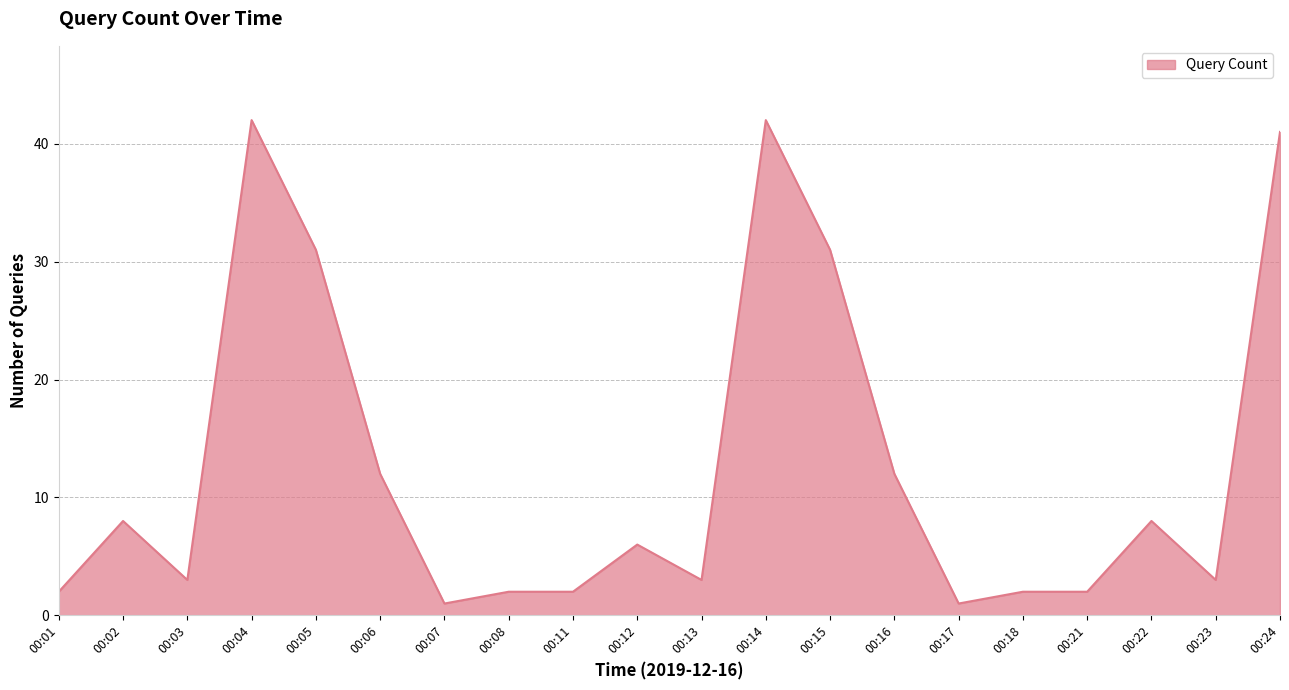

The chart shows a value of 2 at 00:21. True or false?

True